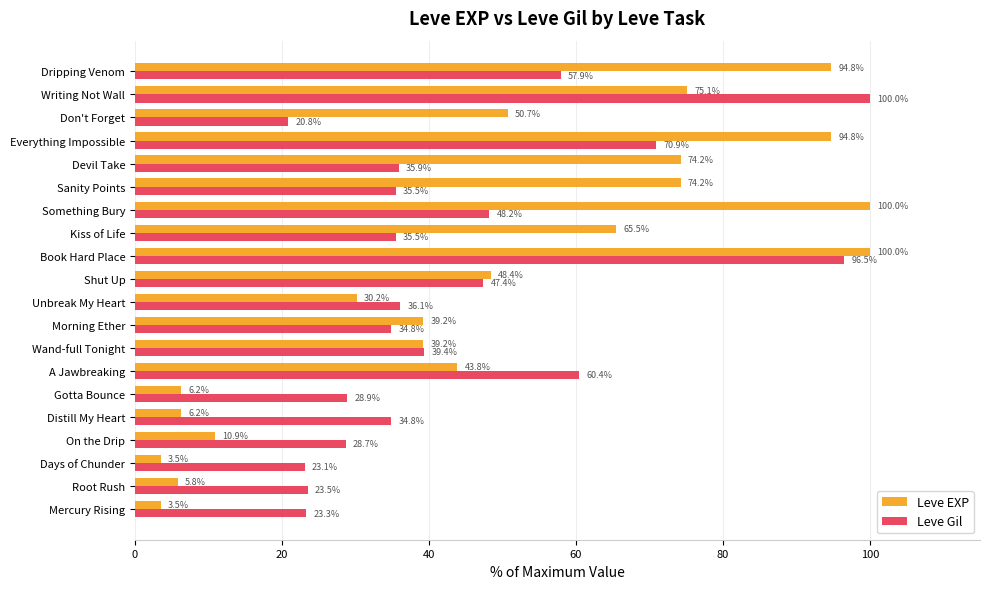

List the series in order of their overall mean, highest first.

Leve EXP, Leve Gil